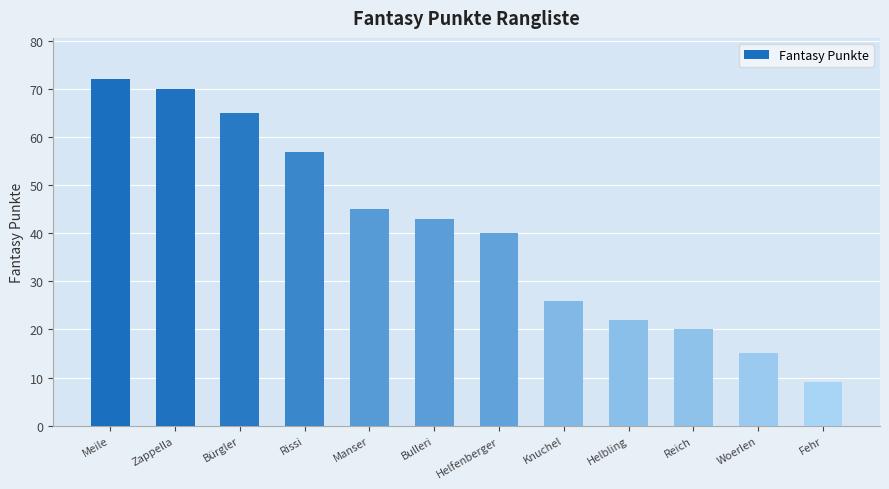

At which label is the value closest to 40?

Helfenberger